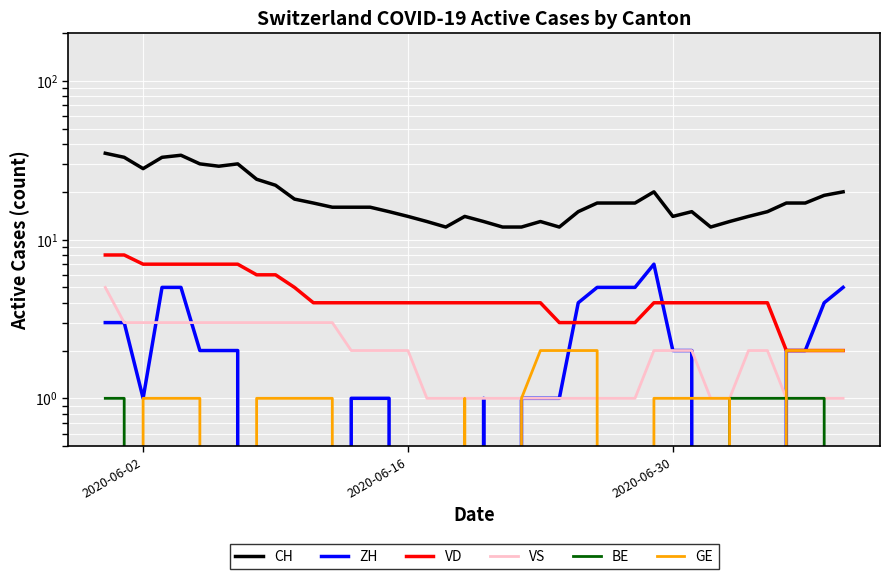

True or false: VS and BE intersect in this chart.

False